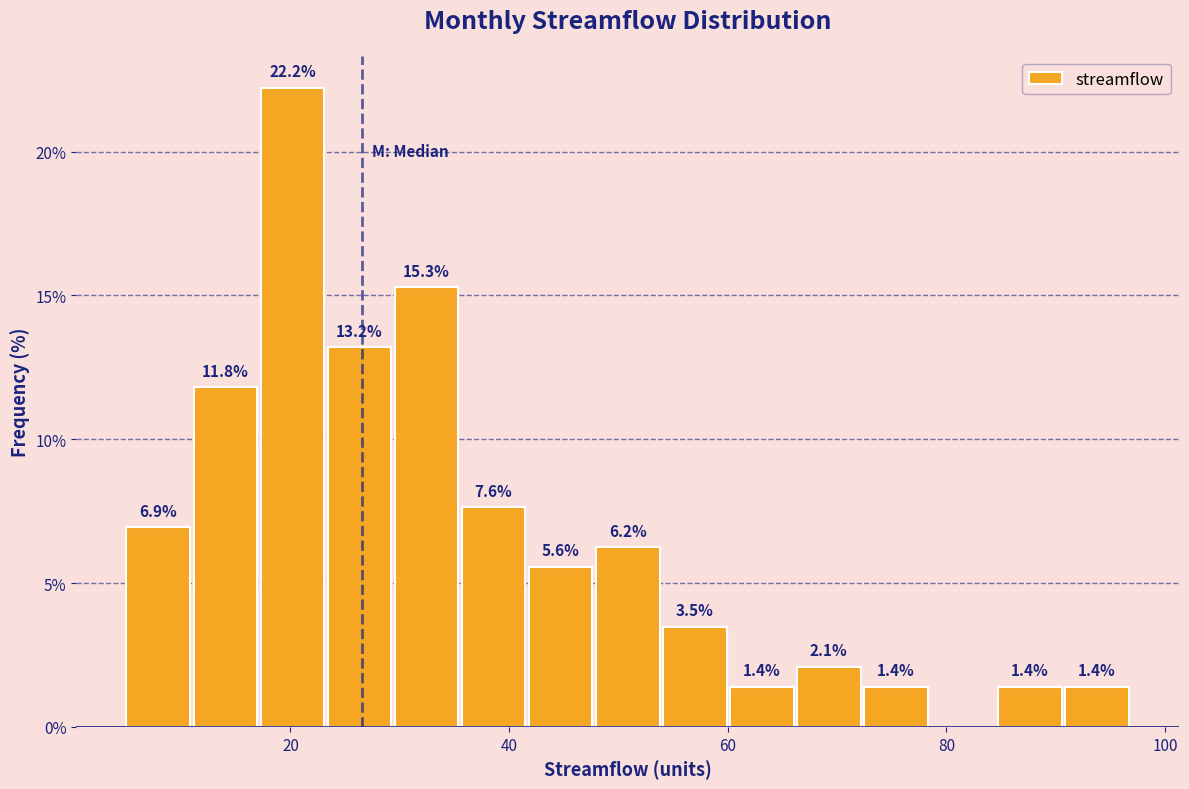

Around what value on the x-axis is the tallest bar? Give the approximate position of its centre, as read against the axis.

20